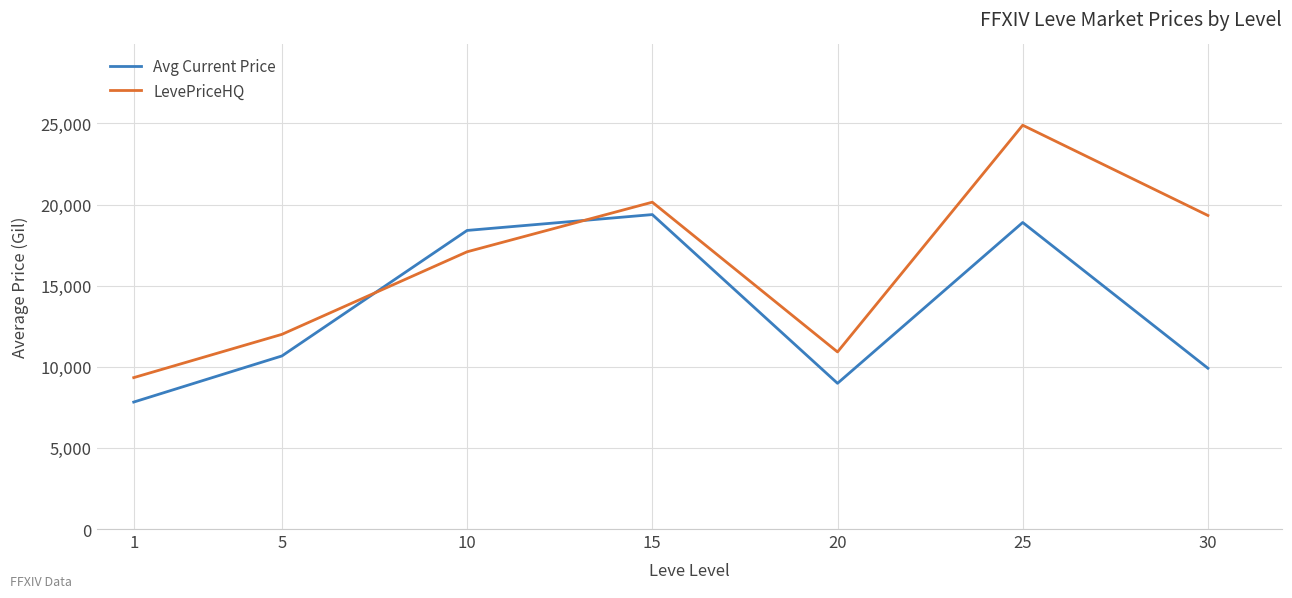

The value of LevePriceHQ at 30 is 19329.7. True or false?

True